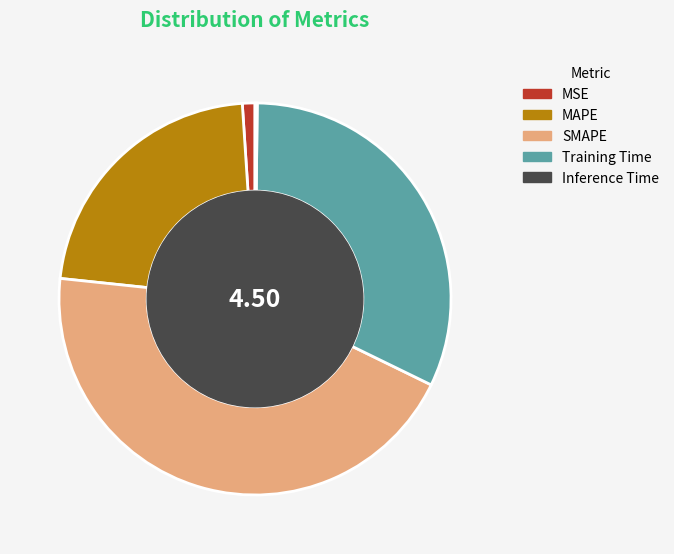

Is there any slice that represents more than half of the pie?

No